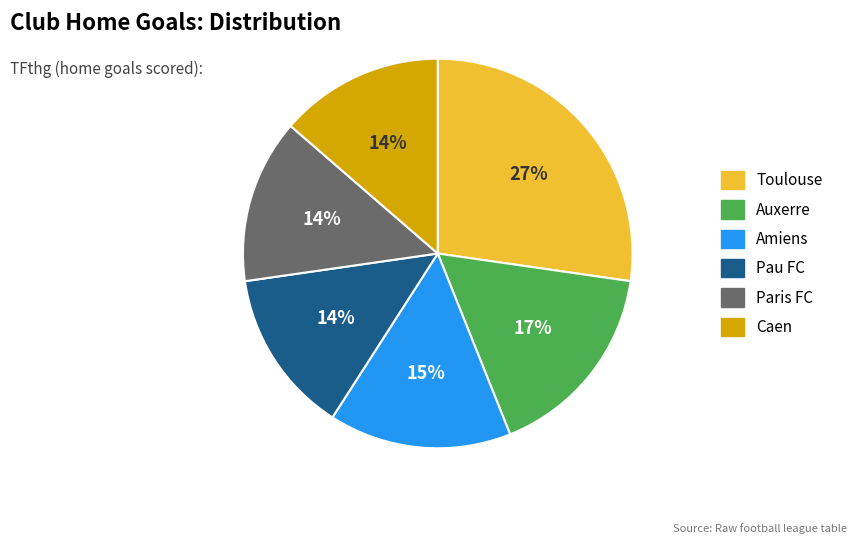

How many slices are in this pie chart?

6